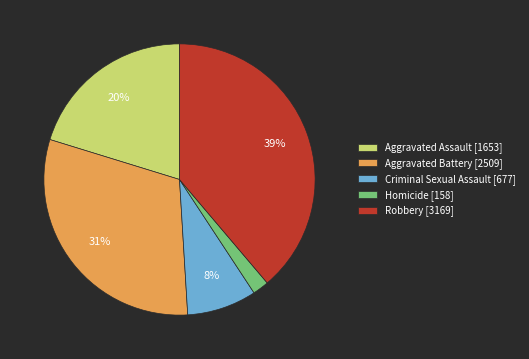

Do Homicide [158] and Aggravated Battery [2509] together represent more than half of the pie?

No